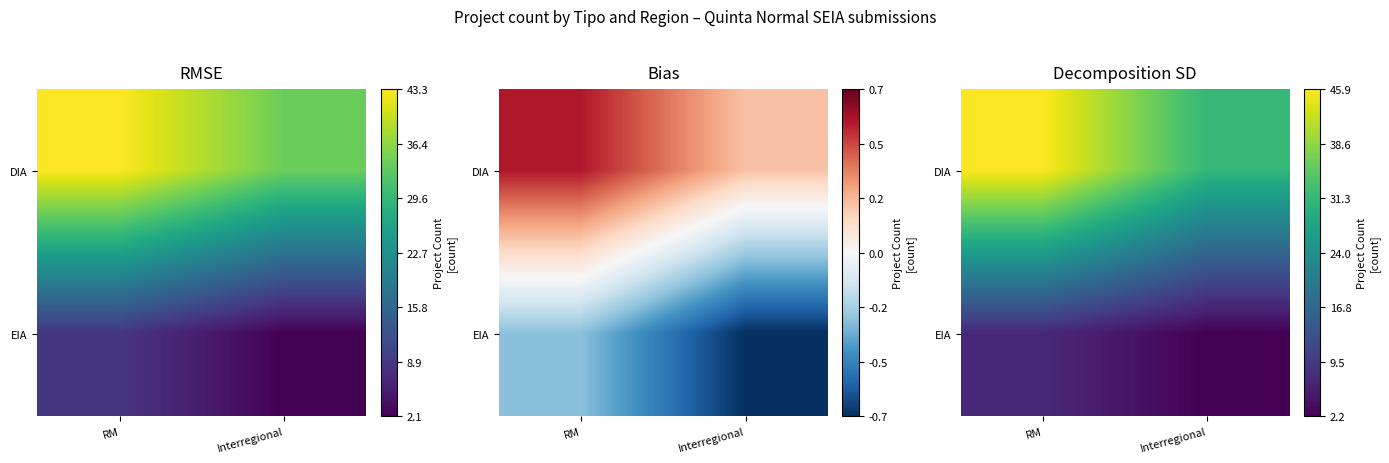

What is the difference between the EIA values at RM and Interregional?

5.0